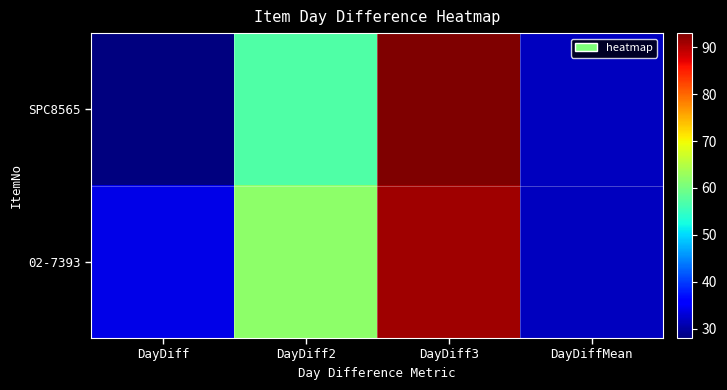

At which category is the sum across all series the highest?

DayDiff3